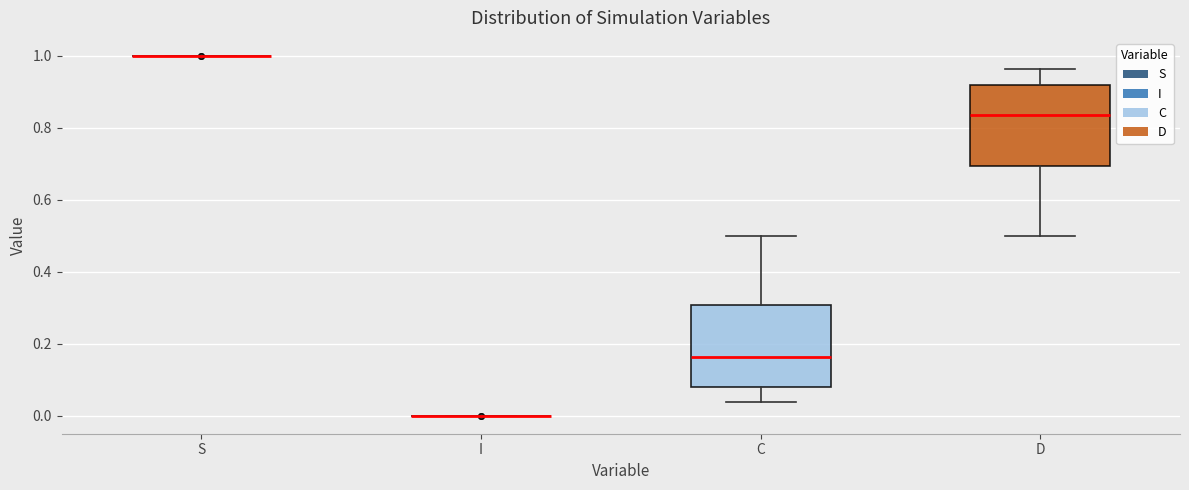

Reading left to right, read every box against the y-axis: the position of its median line, the range the box covers, and the ends of its whiskers. The values are not printed on the chart, so give them approximately, as read against the axis.

S: box collapsed to a line at 1.00, whiskers 1.00 to 1.00
I: box collapsed to a line at 0.00, whiskers 0.00 to 0.00
C: median 0.16, box 0.08 to 0.30, whiskers 0.04 to 0.50
D: median 0.84, box 0.70 to 0.92, whiskers 0.50 to 0.96